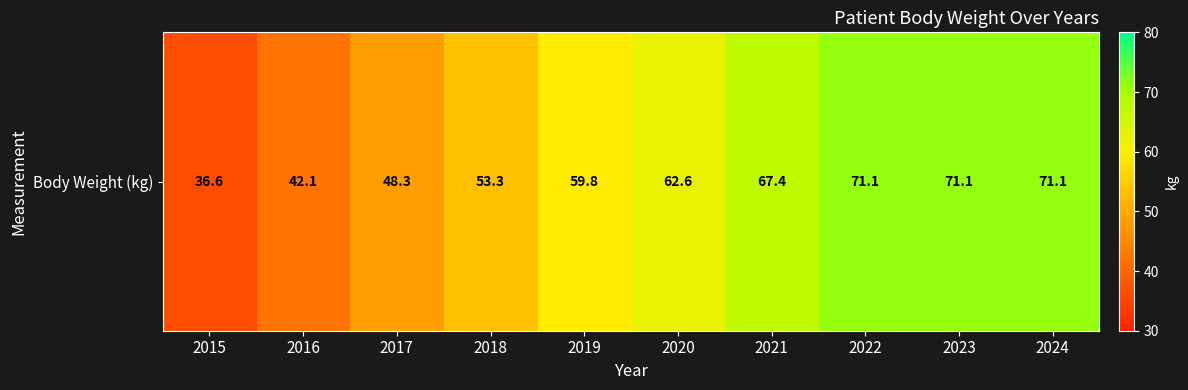

Where is the data nearest to the value 53?

2018